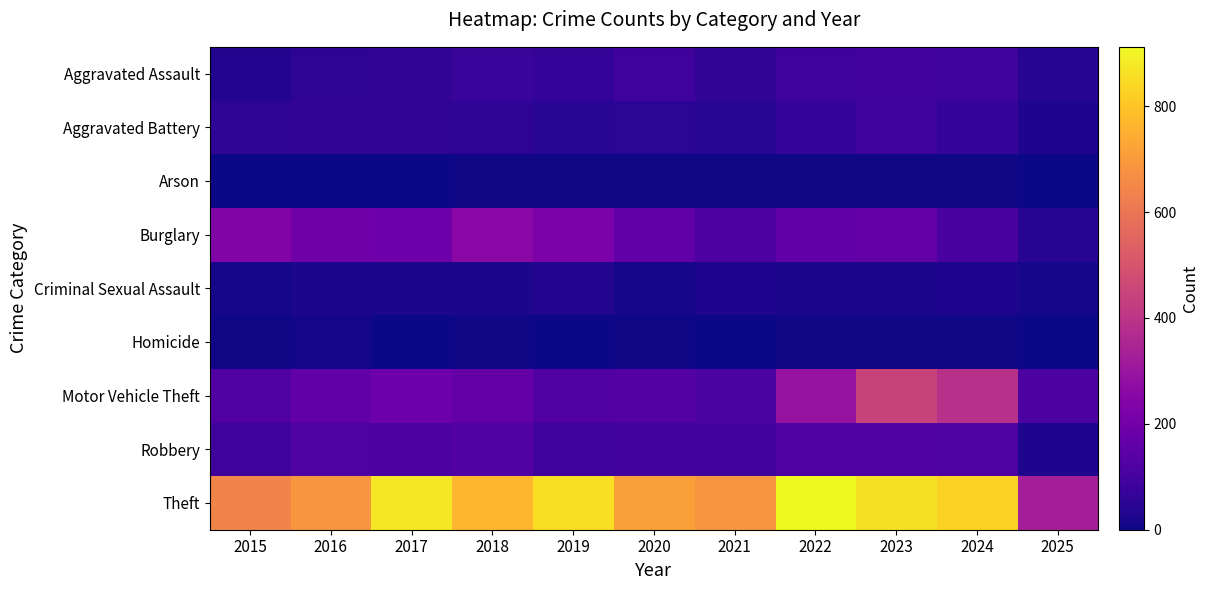

At which category does the chart reach its peak across all series?

2022